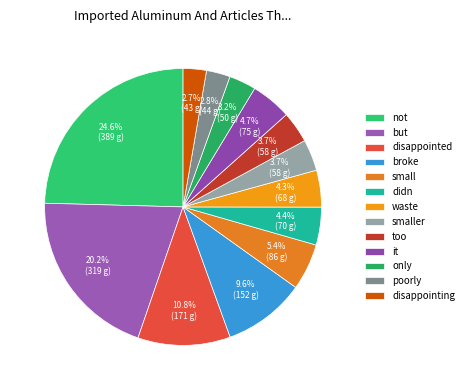

What is the smallest slice in the pie chart?

disappointing